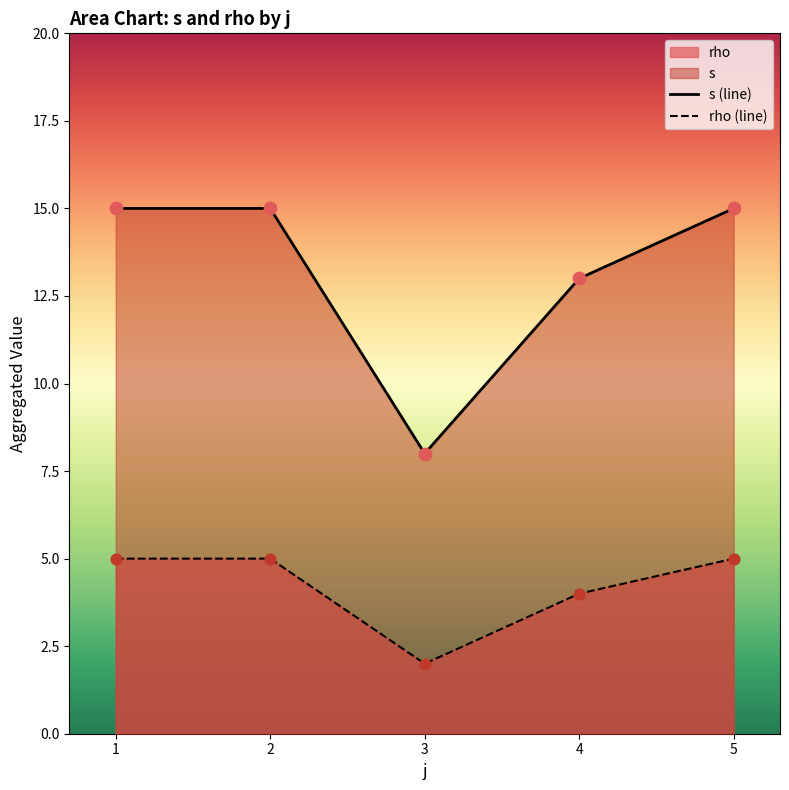

Which series contains the lowest Y value?

rho (line)